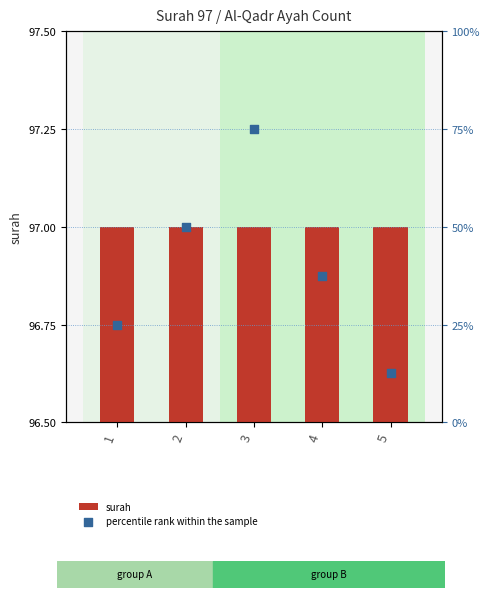

What are all the series names shown in the legend?

surah, percentile rank within the sample